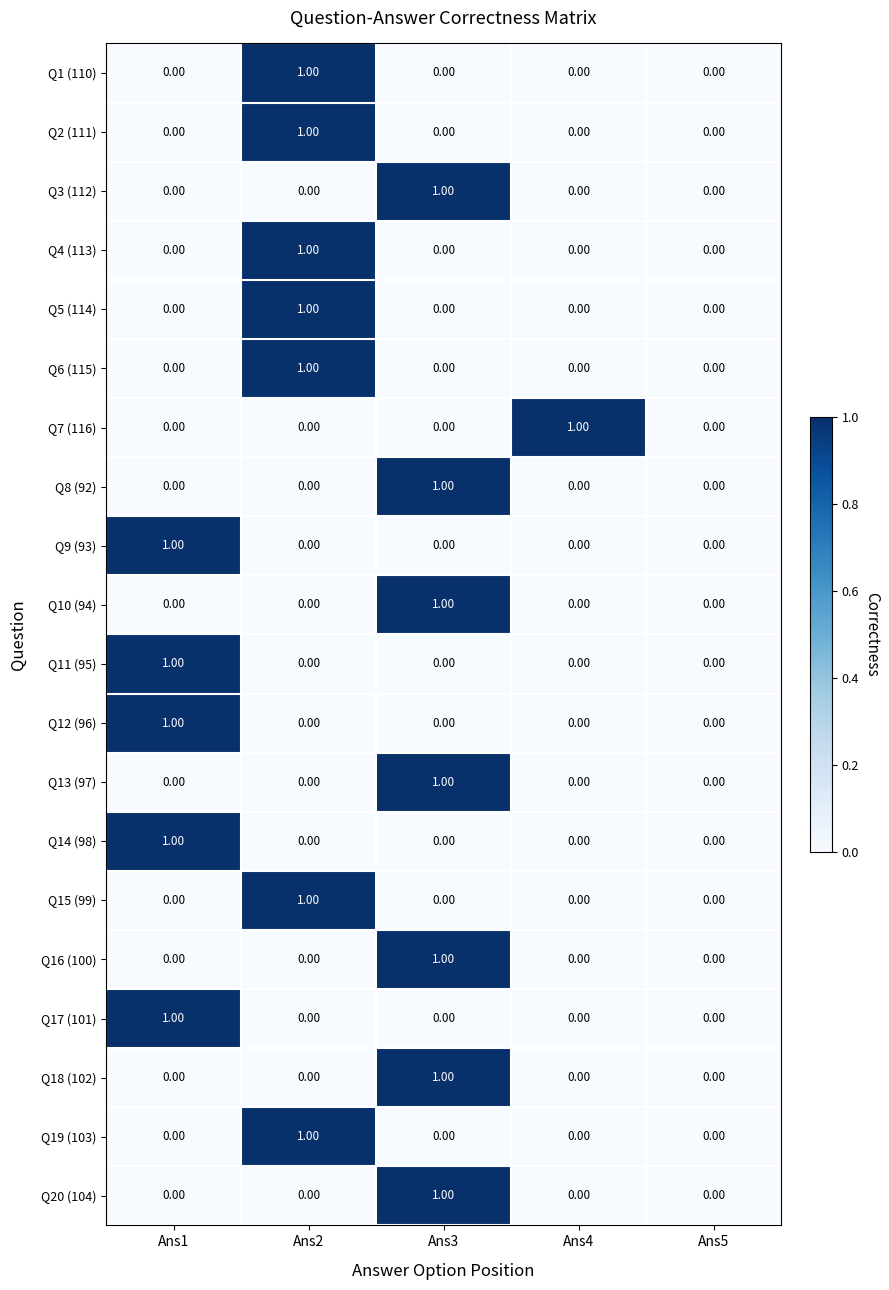

Which series changed the most between Ans4 and Ans5?

Q7 (116)